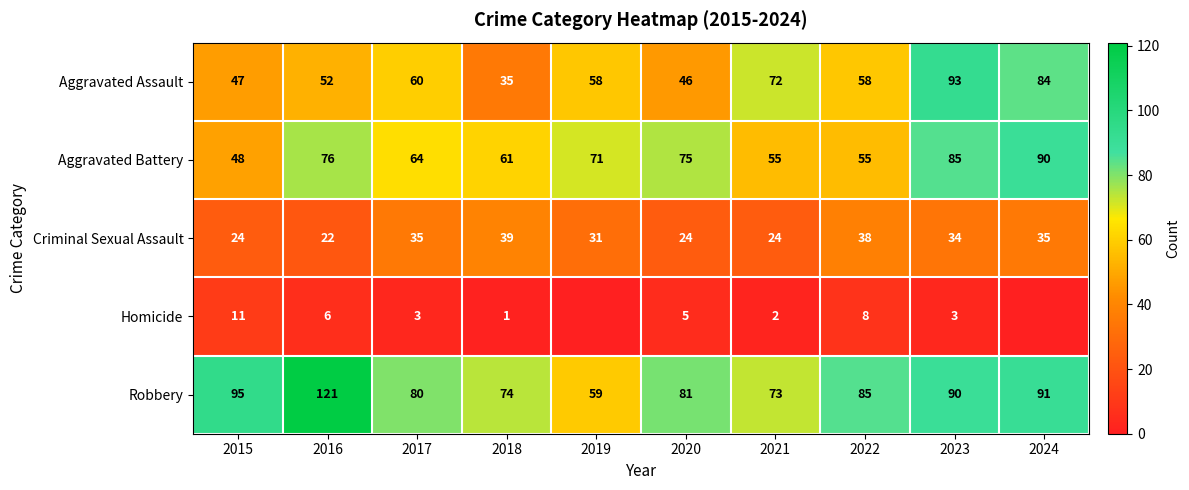

How many data points in Criminal Sexual Assault are less than 34?

5